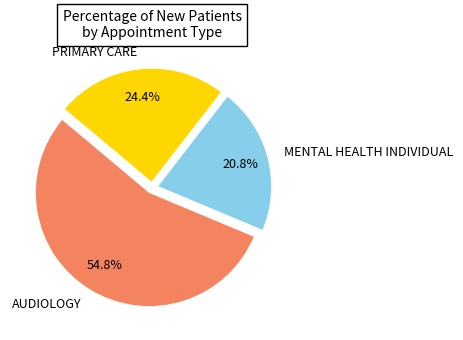

Which slice represents more than half of the pie?

AUDIOLOGY